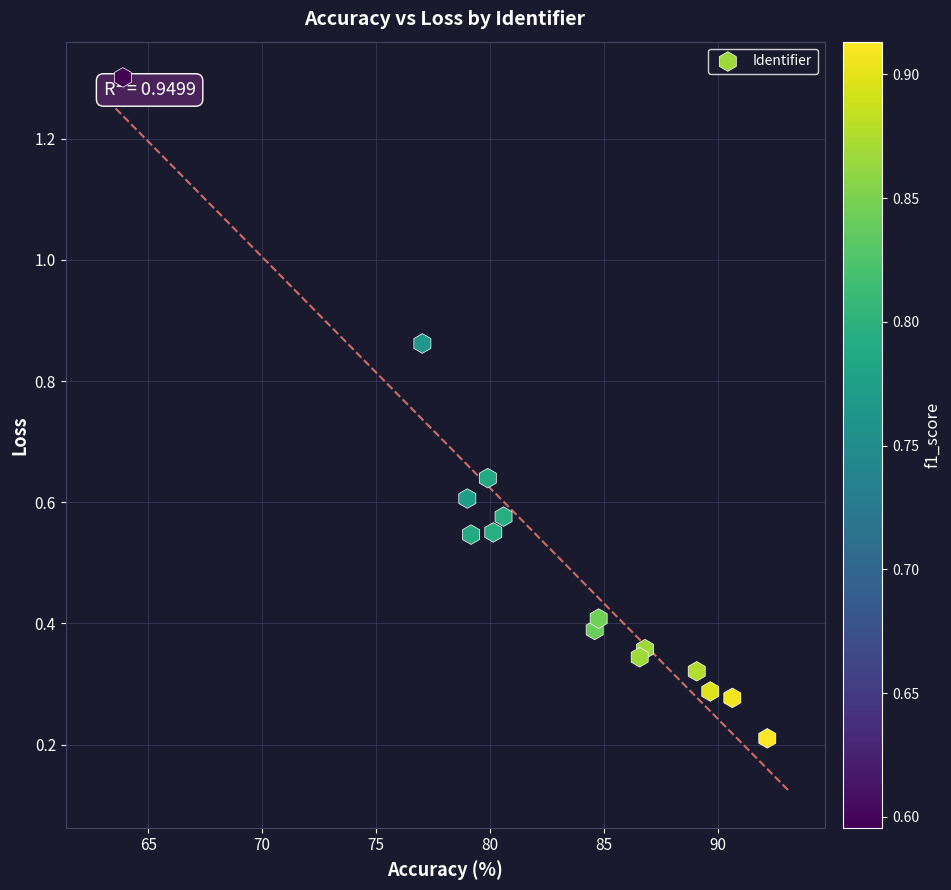

What is the range of X values (max minus min)?

28.3